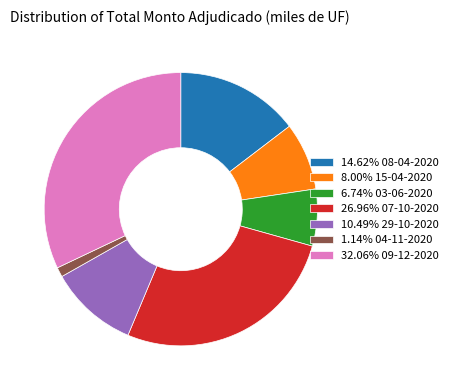

Do 14.62% 08-04-2020 and 32.06% 09-12-2020 together represent more than half of the pie?

No